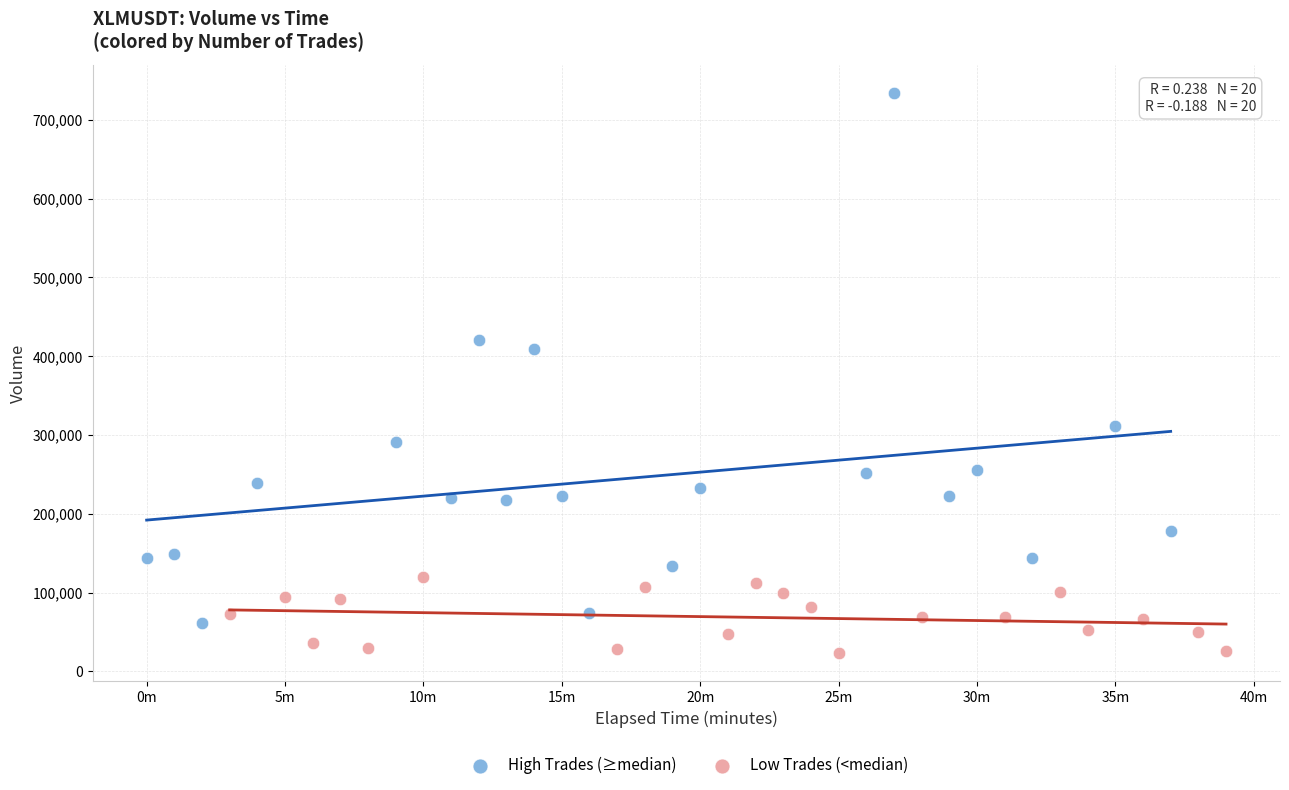

Which series has the largest Y range (max minus min)?

High Trades (≥median)